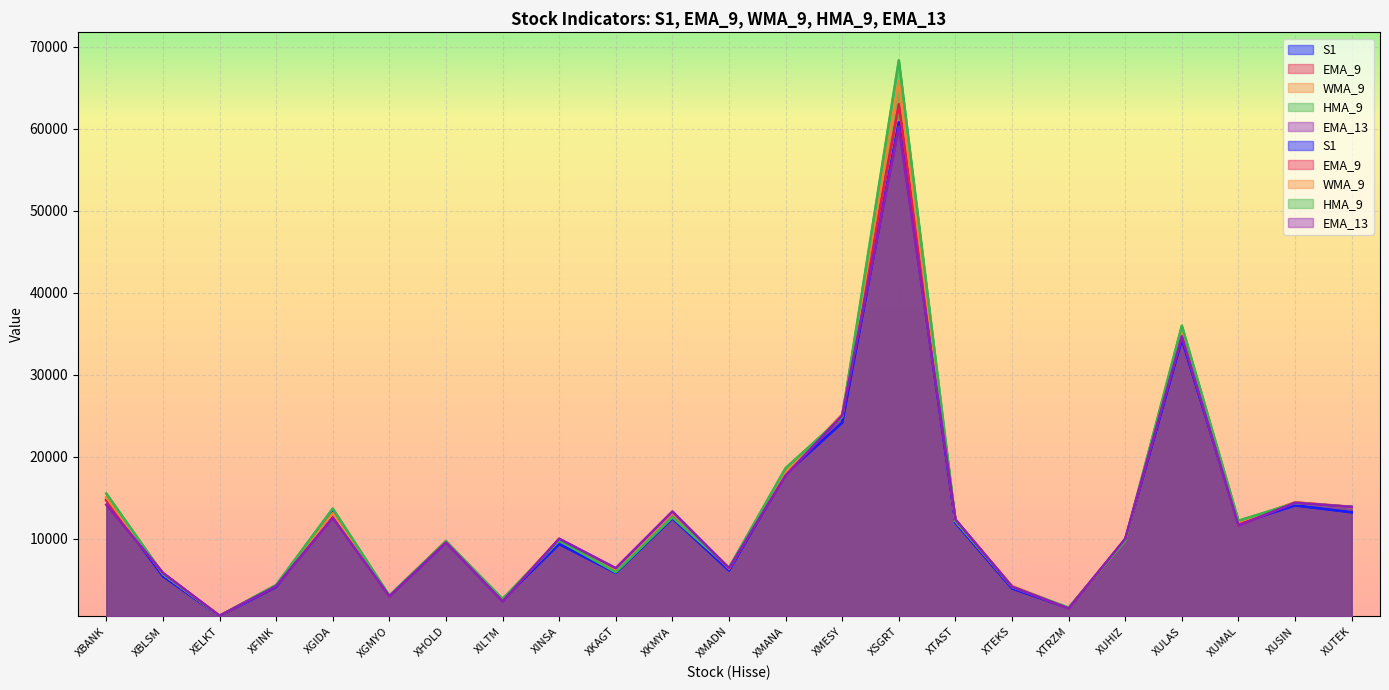

What is the smallest value displayed?

535.1